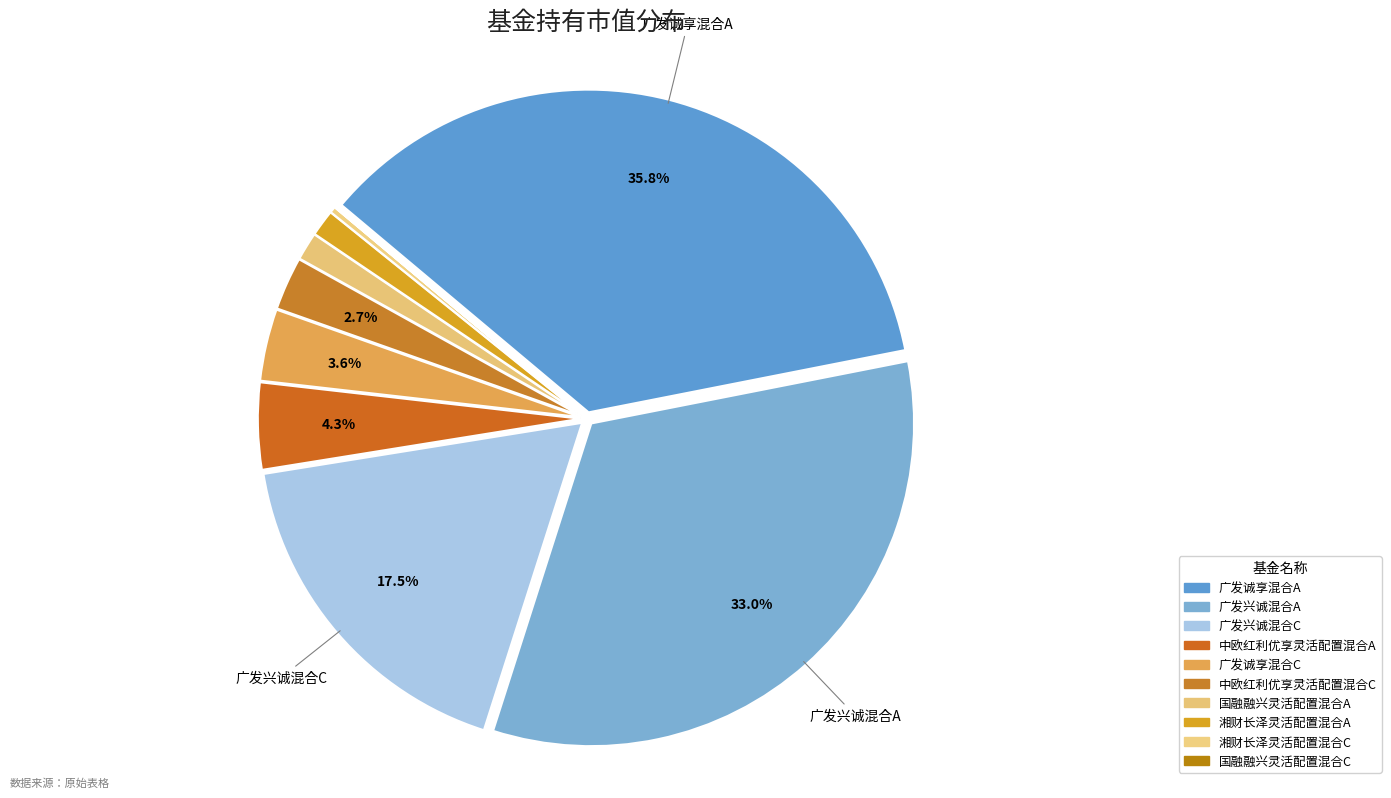

True or false: 广发兴诚混合A accounts for 26% of the total.

False